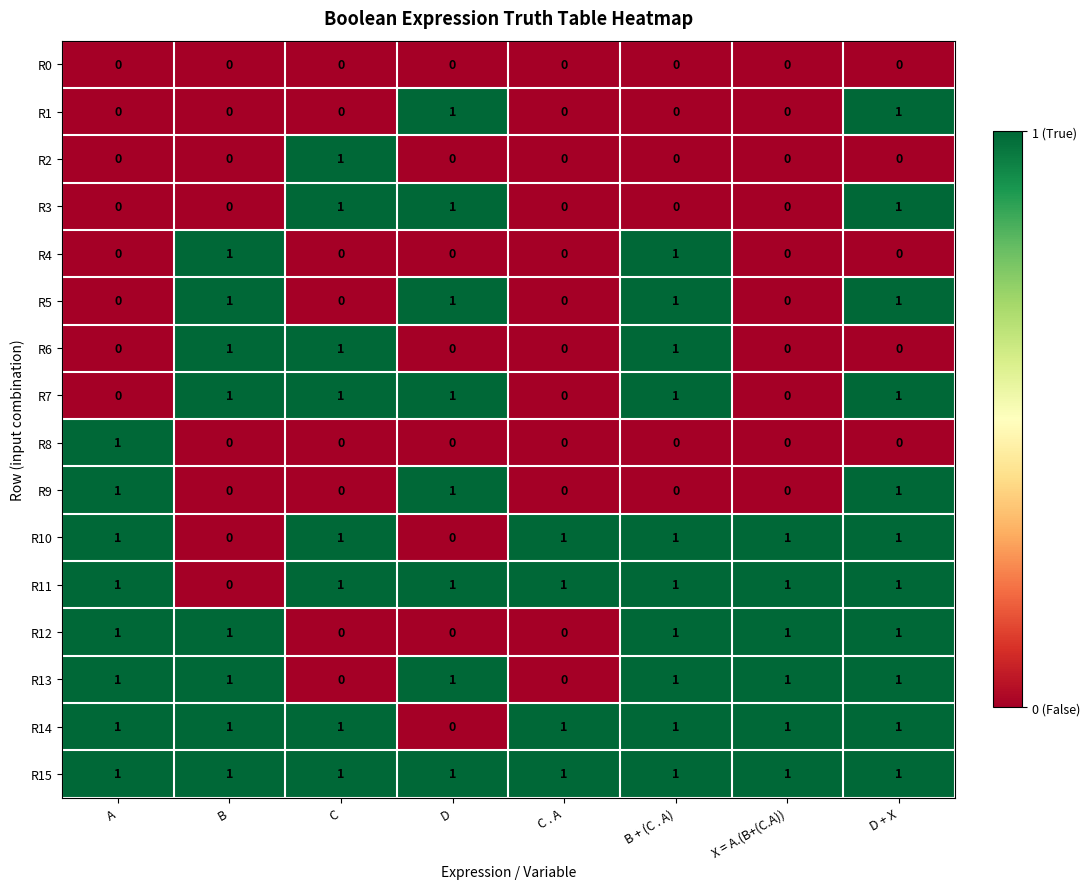

The R7 series shows 2 at D. True or false?

False